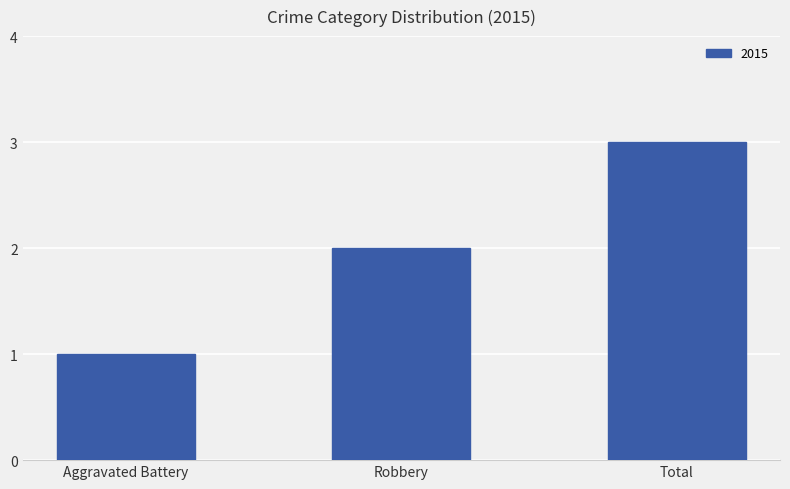

Between Robbery and Aggravated Battery, which is larger?

Robbery